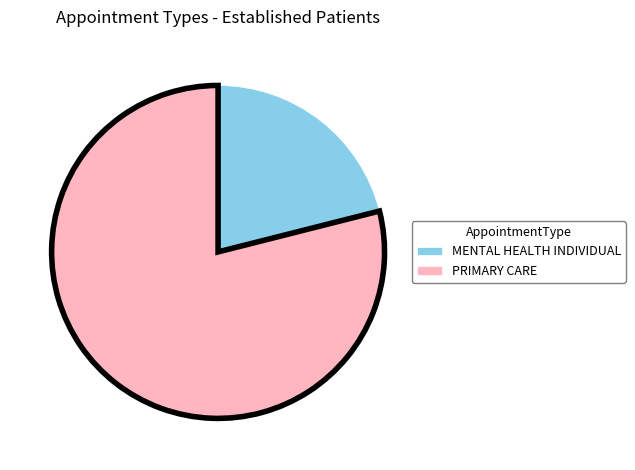

How many slices are in this pie chart?

2